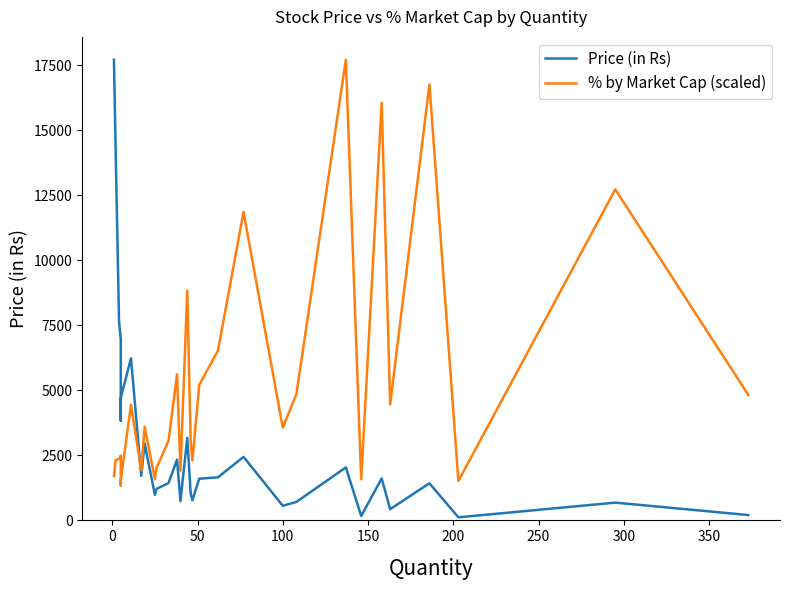

The % by Market Cap (scaled) series shows 1269.2 at 300. True or false?

False